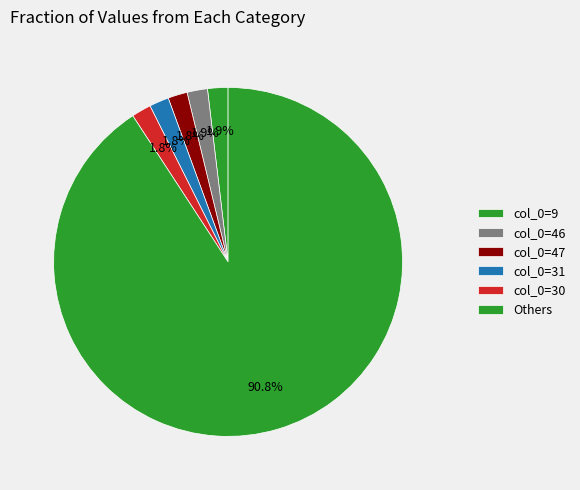

Count the number of slices in the pie.

6